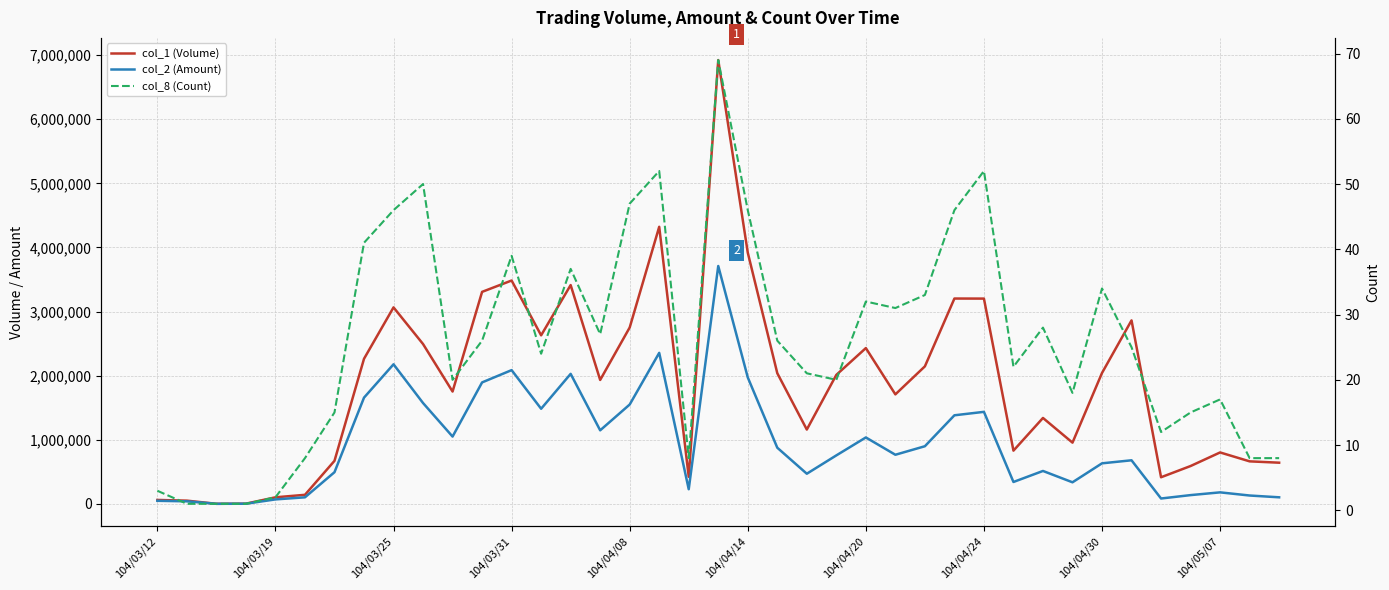

True or false: col_8 (Count) and col_1 (Volume) cross at least once.

False